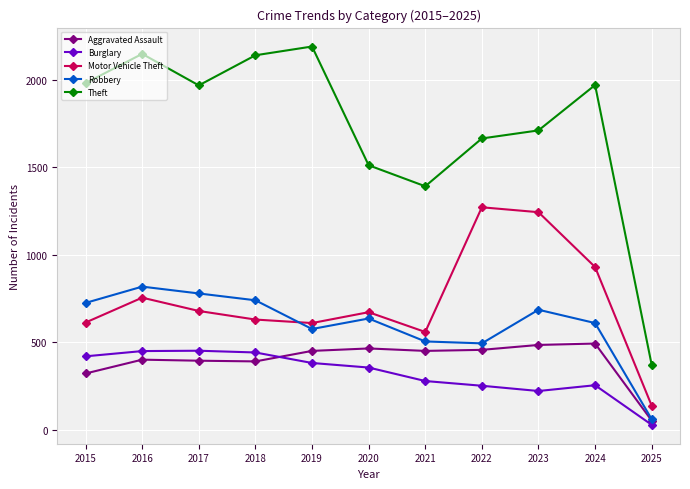

At which category does Theft reach its first local valley?

2017